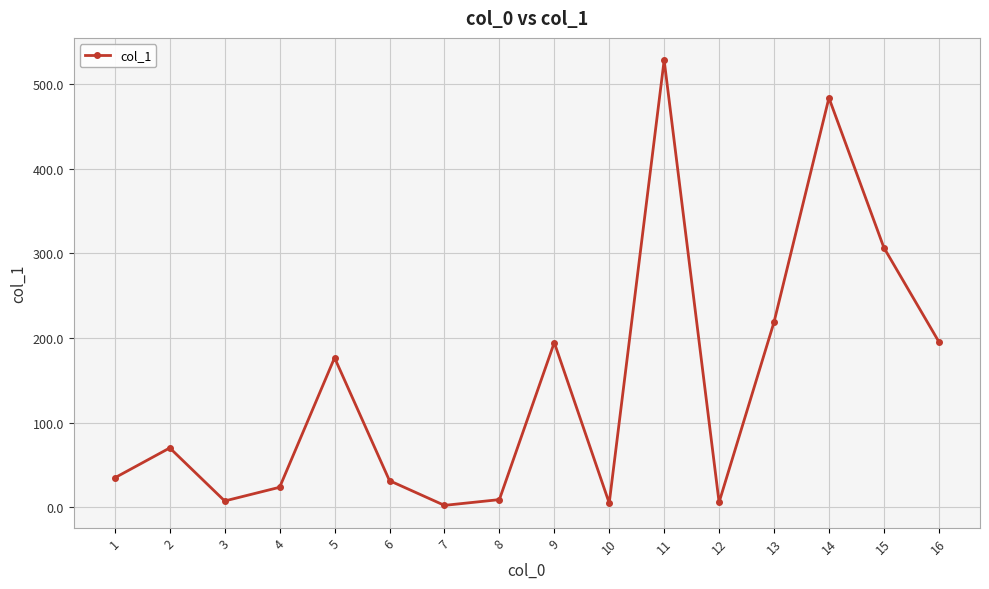

How many interior local valleys (lower than both neighbors) does the data have?

4